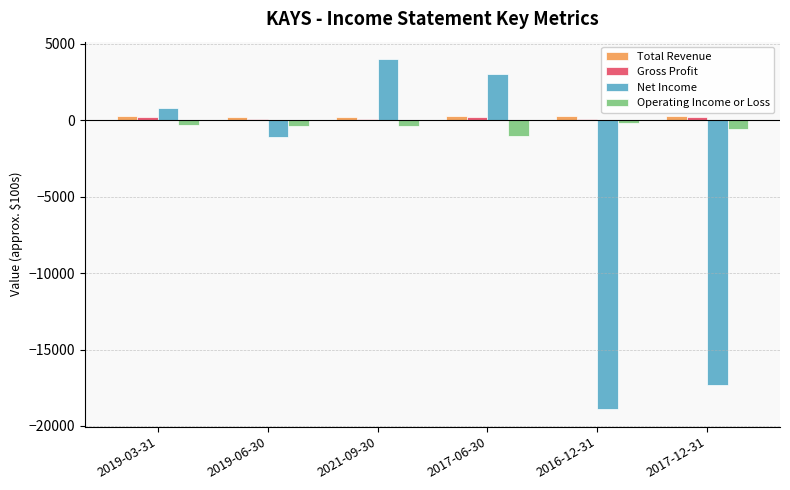

At which category does the chart reach its peak across all series?

2021-09-30